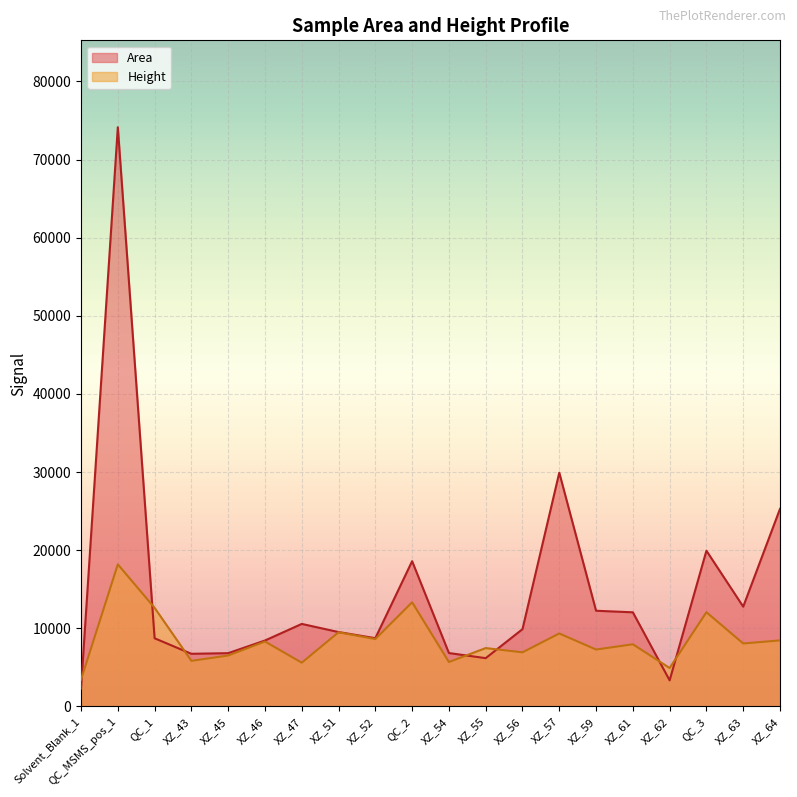

Reading left to right, transcribe all the data shown in this chart.

Area: 2288.2	74144.4	8730.1	6743.7	6823.9	8444.1	10568.0	9526.6	8742.5	18599.7	6840.2	6185.5	9897.0	29927.3	12253.4	12054.2	3343.0	19938.7	12775.6	25297.6
Height: 3437.2	18192.2	12627.3	5839.6	6523.7	8317.7	5605.2	9501.0	8630.8	13336.4	5691.0	7475.9	6930.9	9346.6	7288.8	7962.2	4925.0	12066.6	8064.7	8458.2